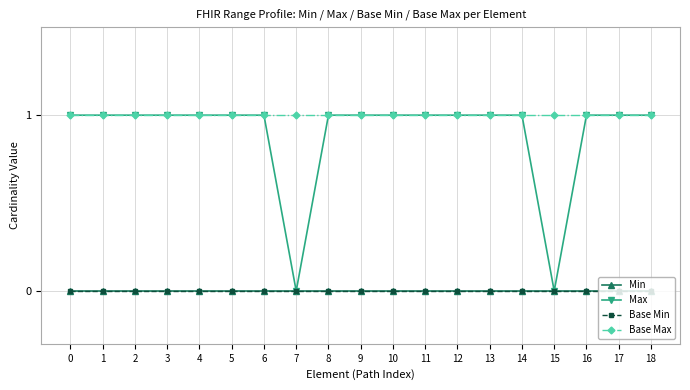

Count the Max values in the range 1 to 2.

17